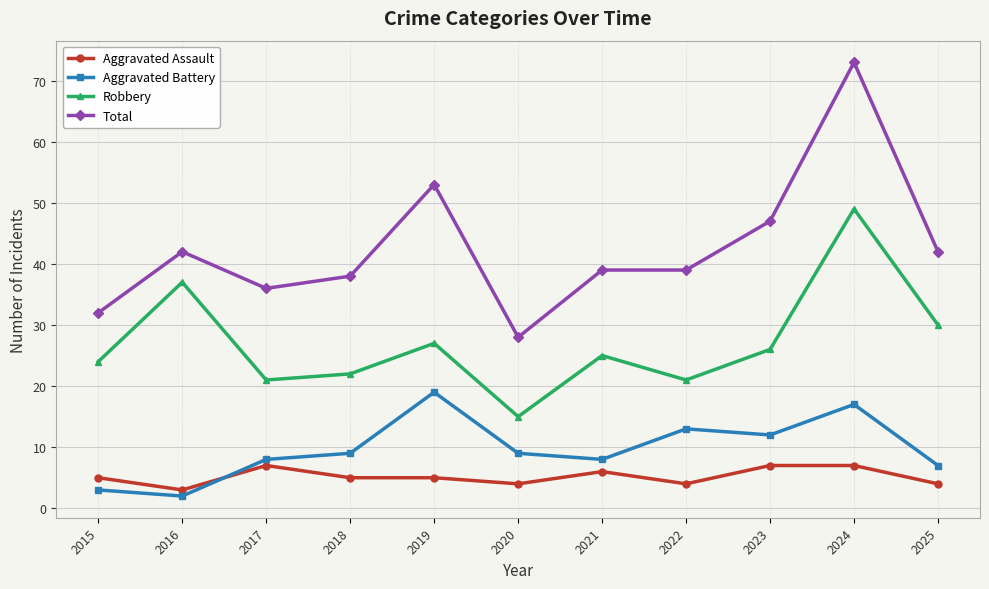

True or false: Aggravated Assault has more than 0 points higher than both neighbors.

True